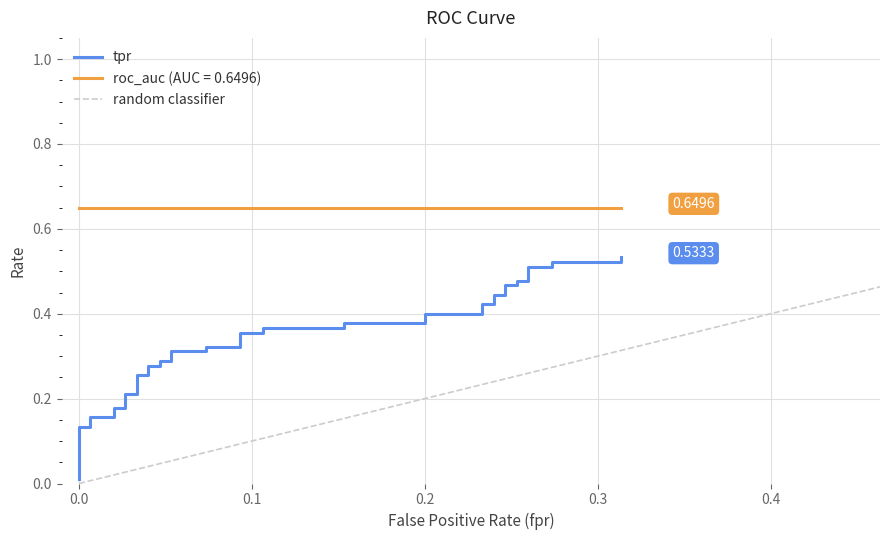

True or false: the data has more than 1 interior local peaks.

False